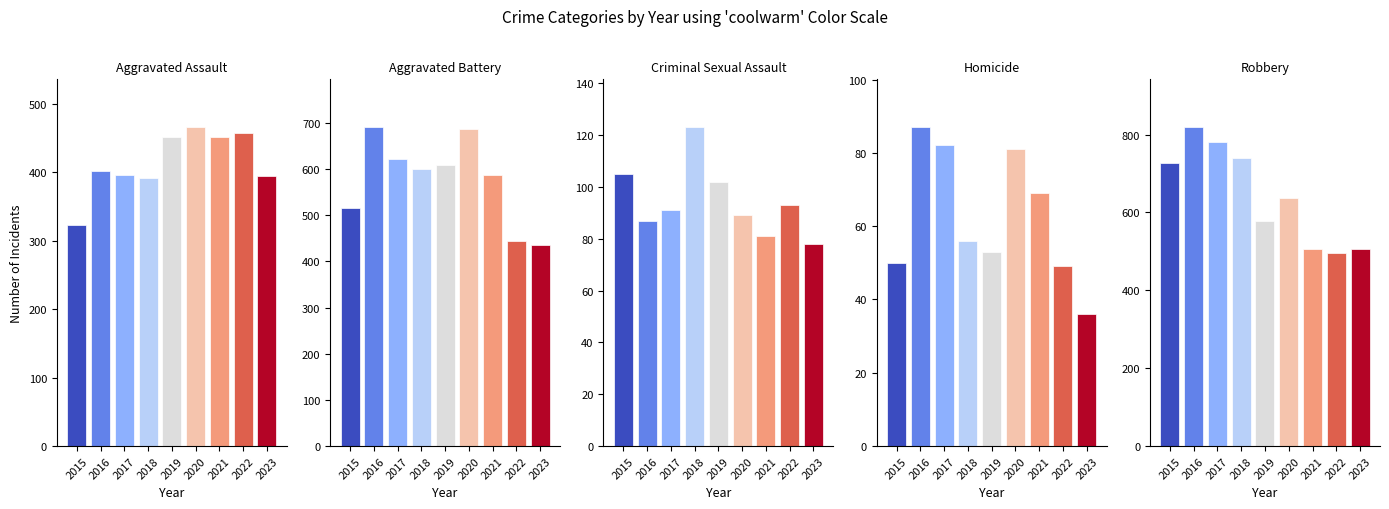

Is it true that Aggravated Assault equals 466 at 2020?

True